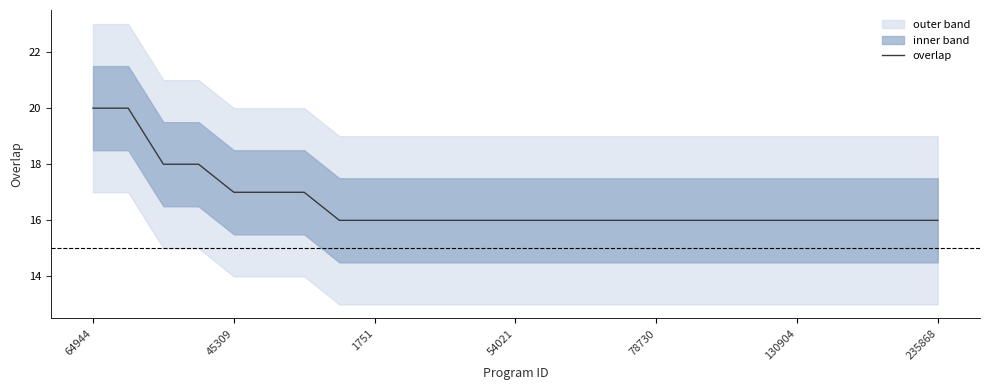

What is the smallest value displayed?

16